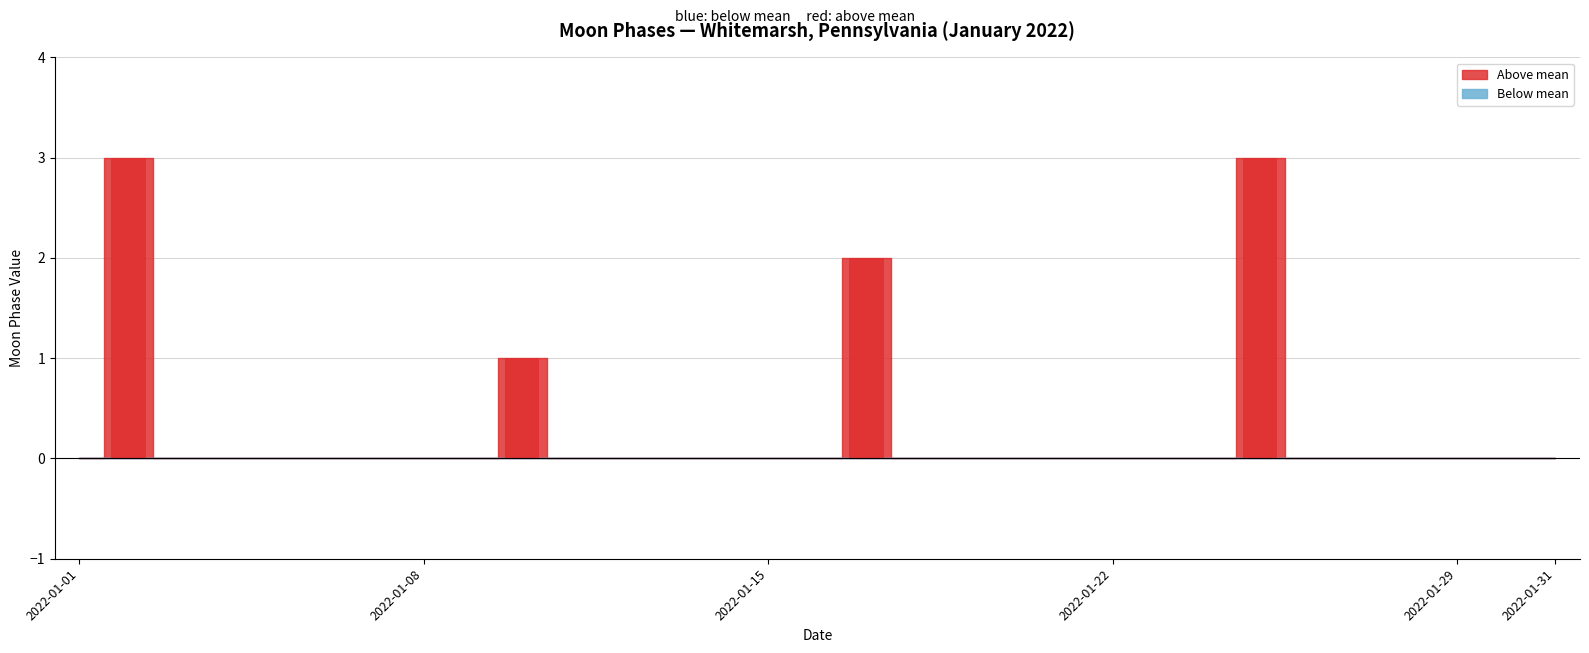

What is the greatest value displayed?

3